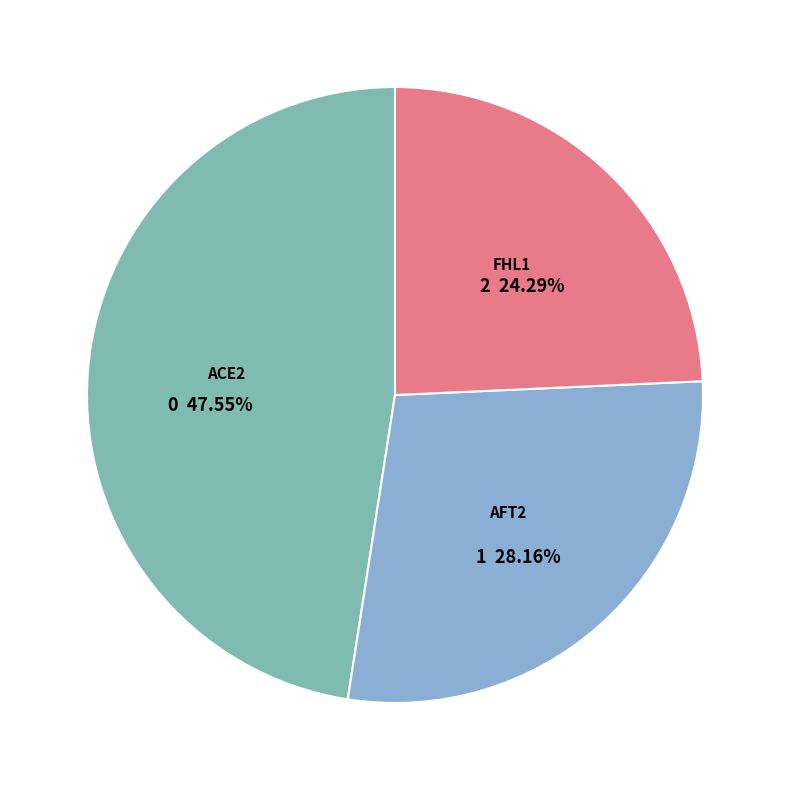

To the nearest percent, what is the difference between the largest and smallest slice percentages?

23%